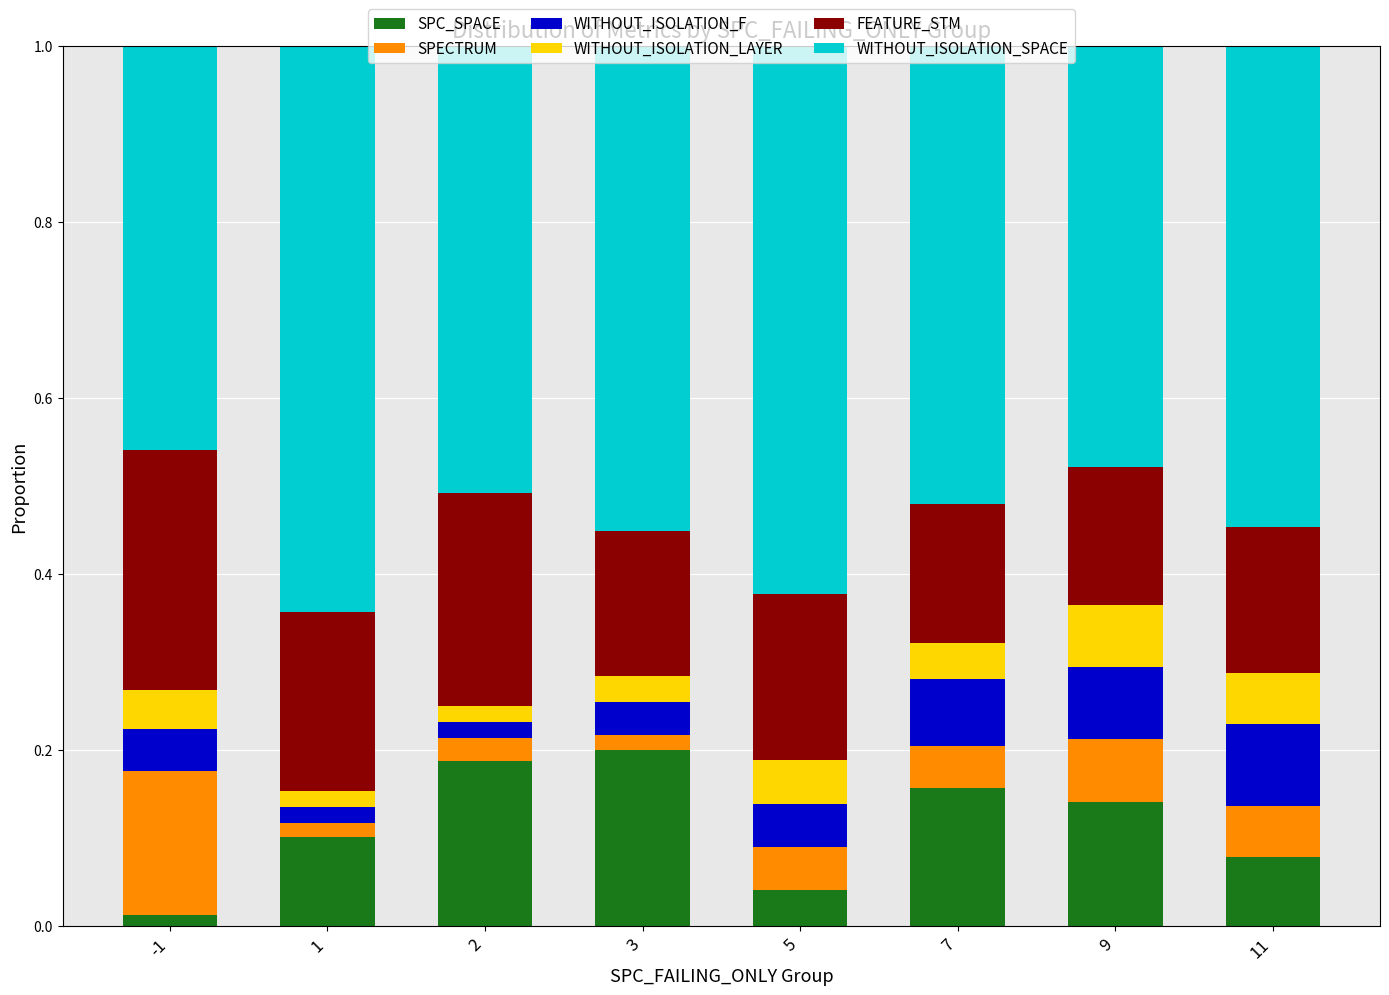

What is the total value across all series at 5?

1.0